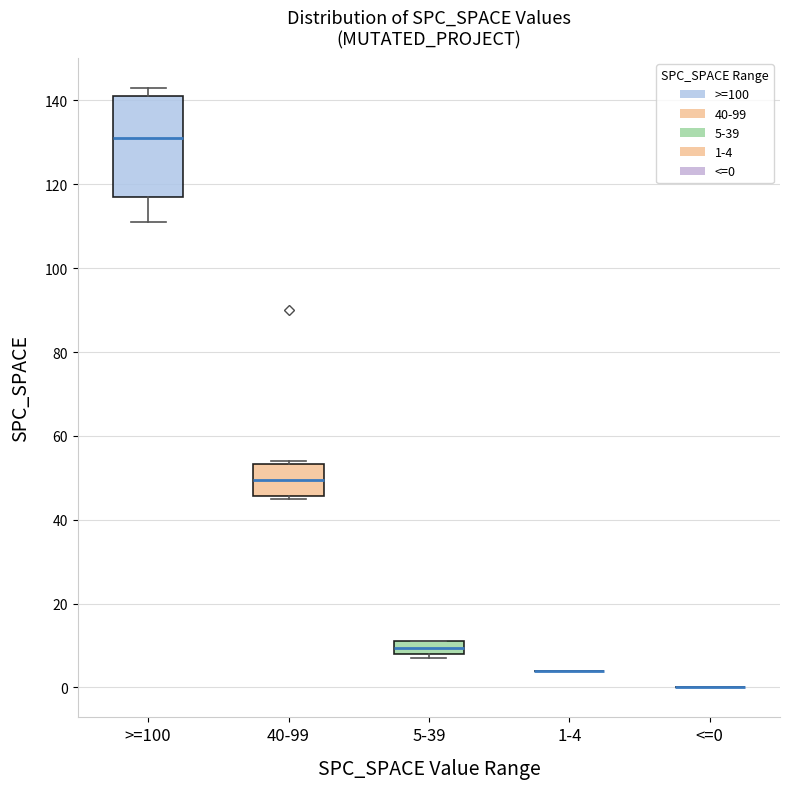

Reading left to right, read every box against the y-axis: the position of its median line, the range the box covers, and the ends of its whiskers. The values are not printed on the chart, so give them approximately, as read against the axis.

>=100: median 132, box 118 to 142, whiskers 112 to 144
40-99: median 50, box 46 to 54, whiskers 46 (just below the box's lower edge) to 54 (just above the box's upper edge)
5-39: median 10, box 8 to 12, whiskers 8 (just below the box's lower edge) to 12
1-4: box collapsed to a line at 4, whiskers 4 to 4
<=0: box collapsed to a line at 0, whiskers 0 to 0